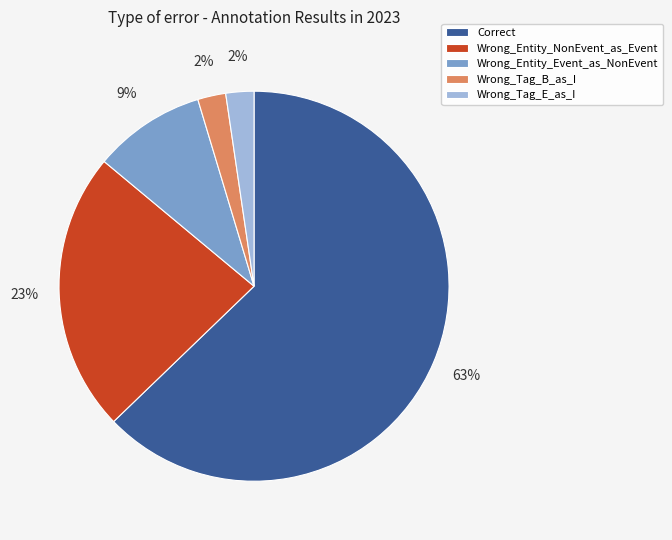

What is the largest slice in the pie chart?

Correct